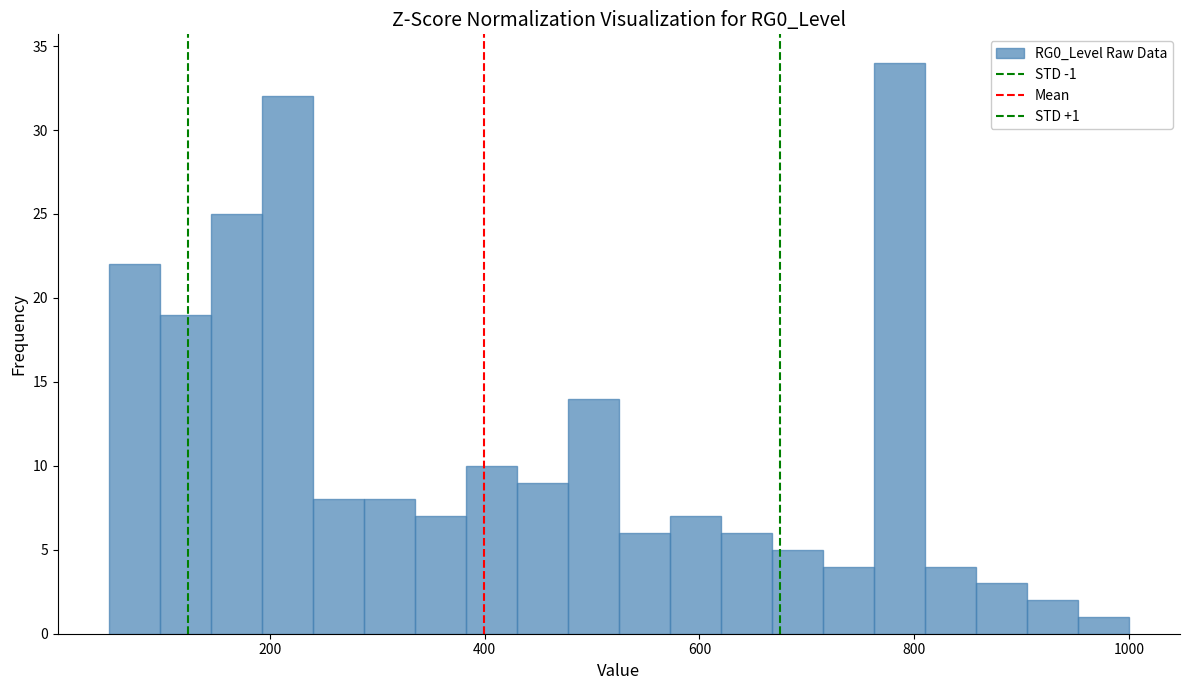

Read against the x-axis, roughly where is the centre of the tallest bar?

780